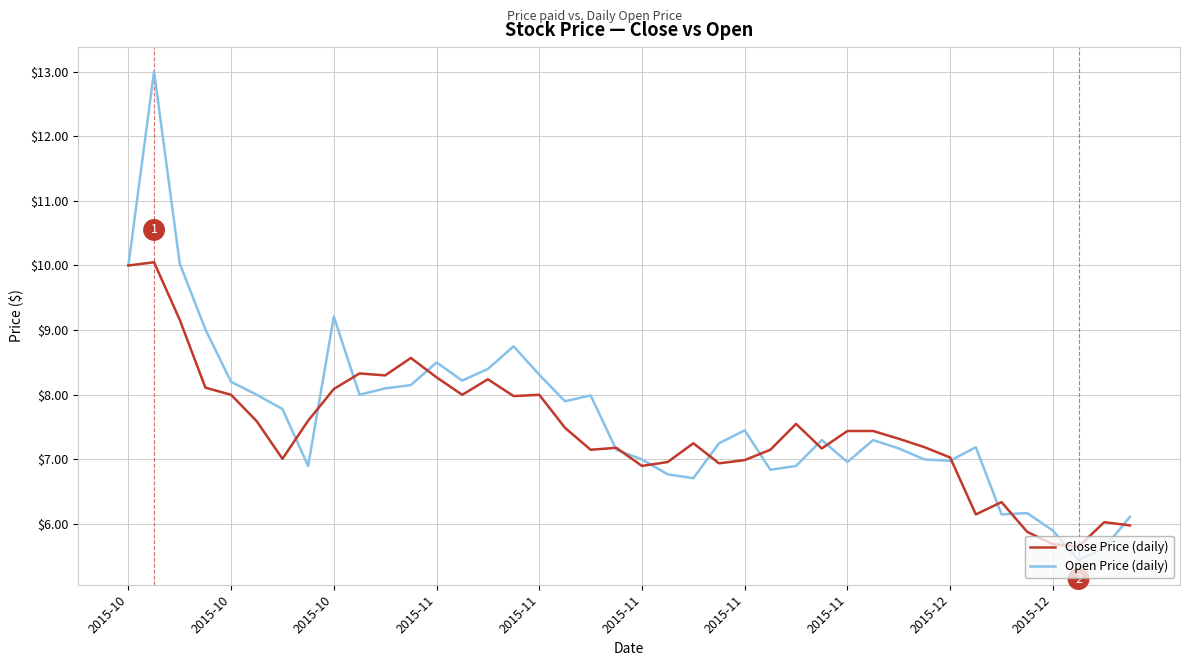

Rank the series by their maximum value, from lowest to highest.

Close Price (daily), Open Price (daily)